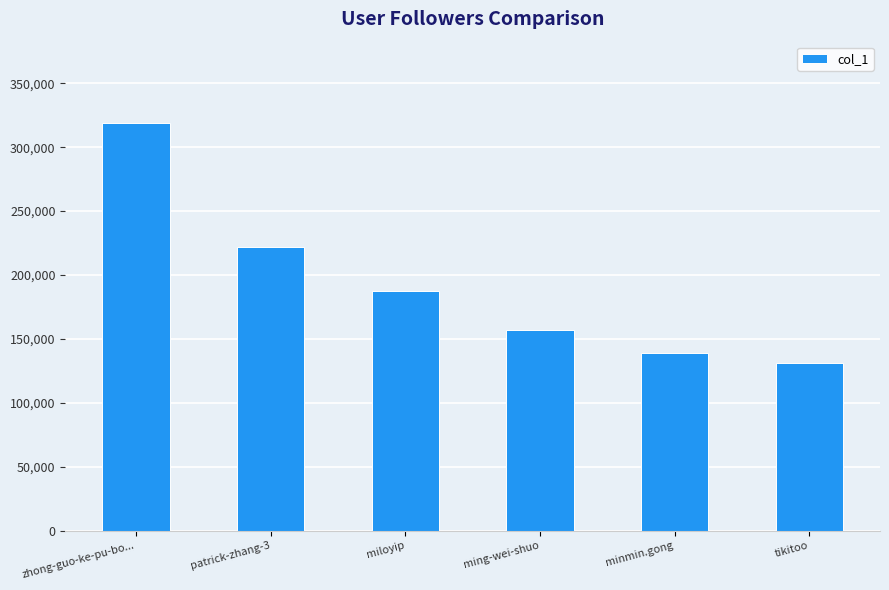

What is the greatest value displayed?

318786